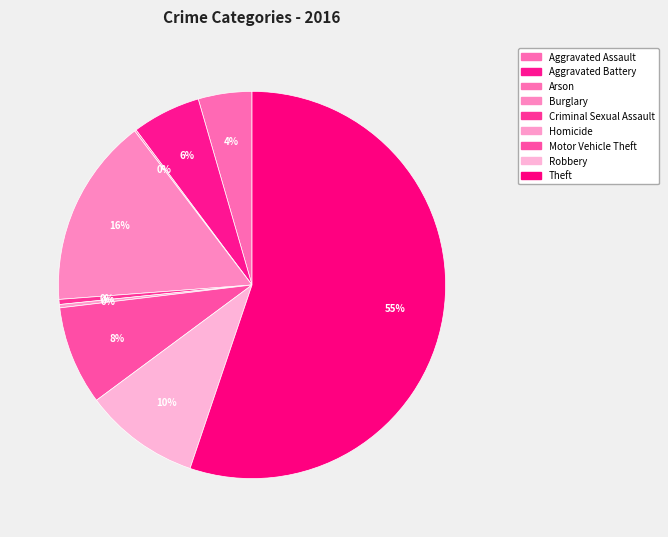

How many segments does this pie chart have?

9